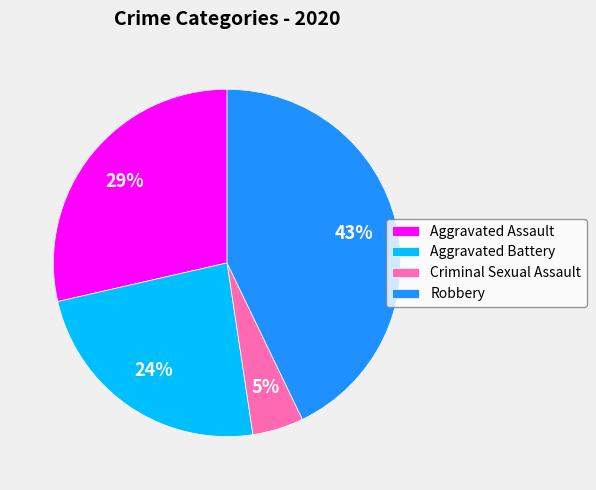

Combined, do Aggravated Assault and Aggravated Battery account for over 50%?

Yes